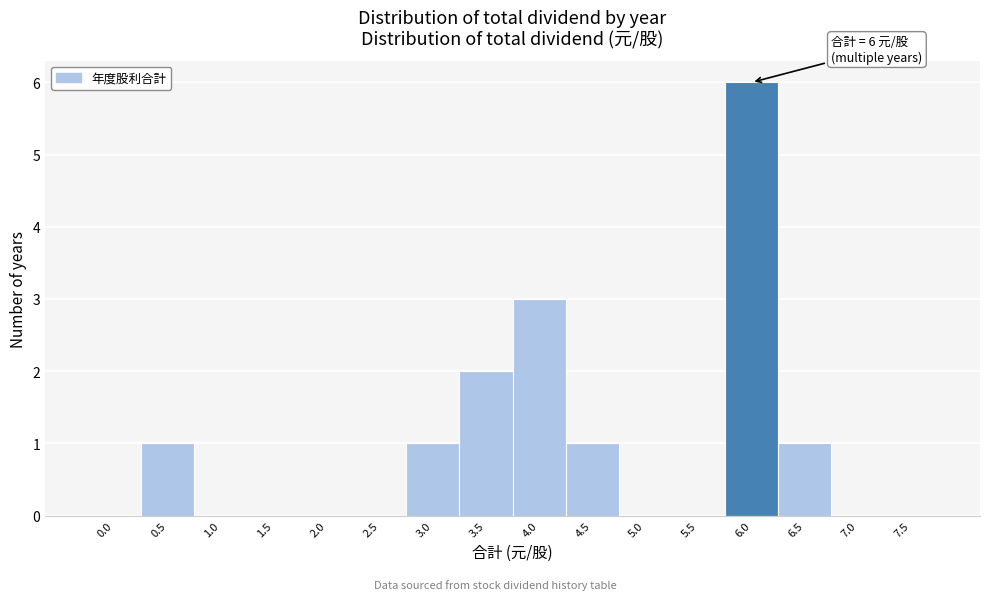

Reading left to right, what are all the values shown in this chart?

0.0=0	0.5=1	1.0=0	1.5=0	2.0=0	2.5=0	3.0=1	3.5=2	4.0=3	4.5=1	5.0=0	5.5=0	6.0=6	6.5=1	7.0=0	7.5=0